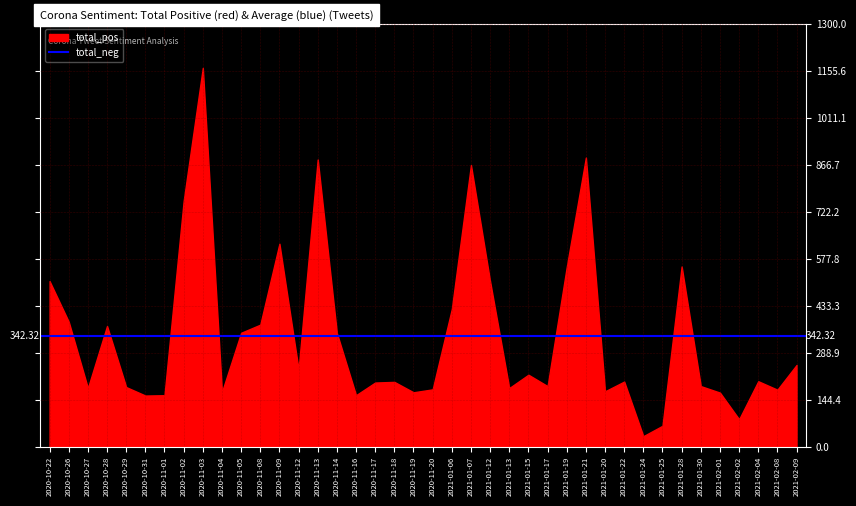

What are all the series names shown in the legend?

total_pos, total_neg